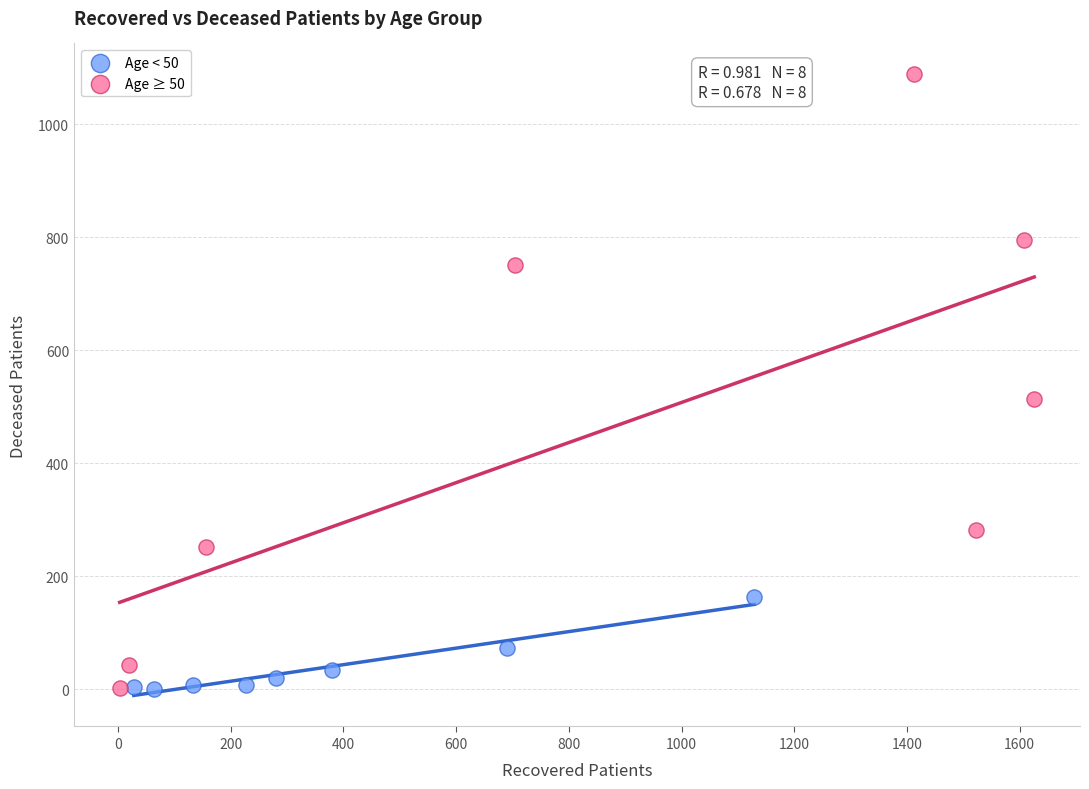

Which series has the largest Y range (max minus min)?

Age ≥ 50